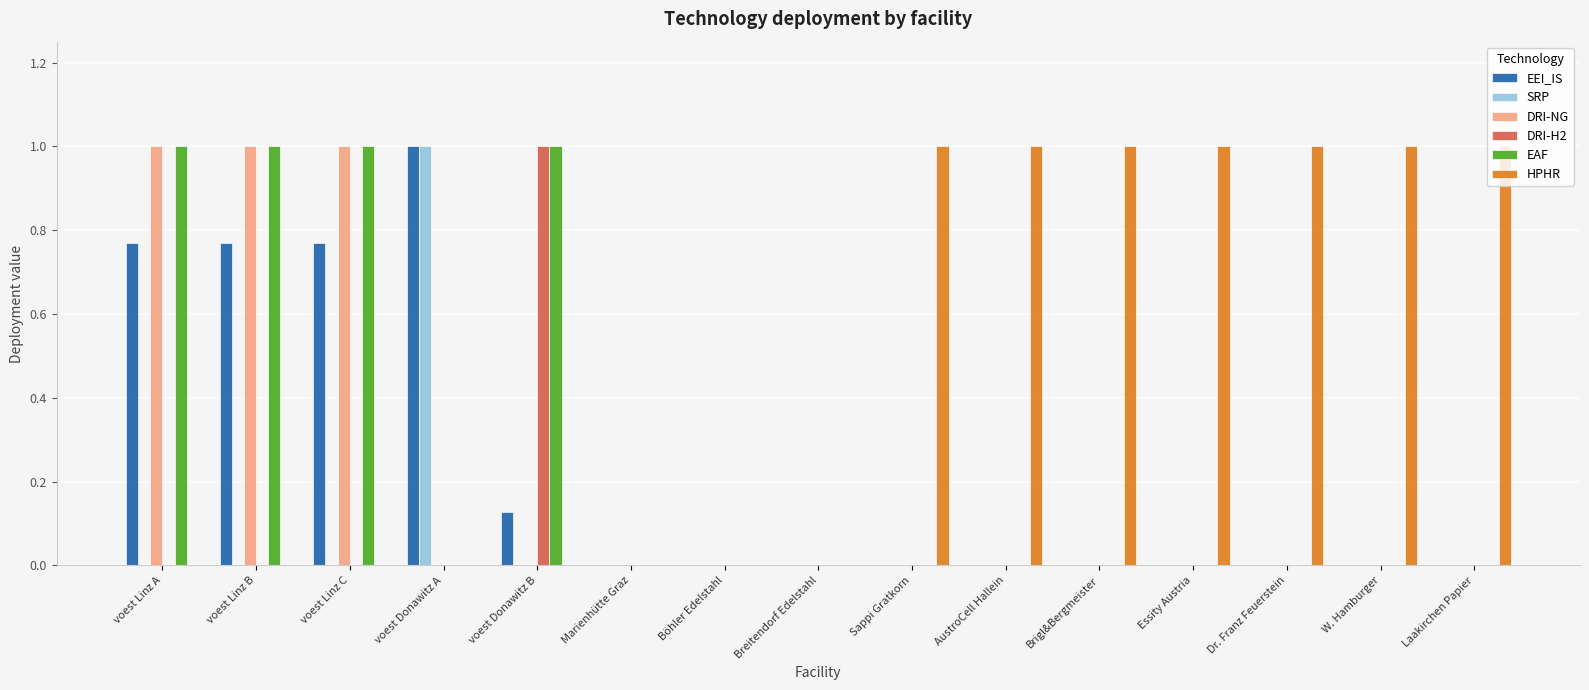

What is the maximum value shown in the chart?

1.0